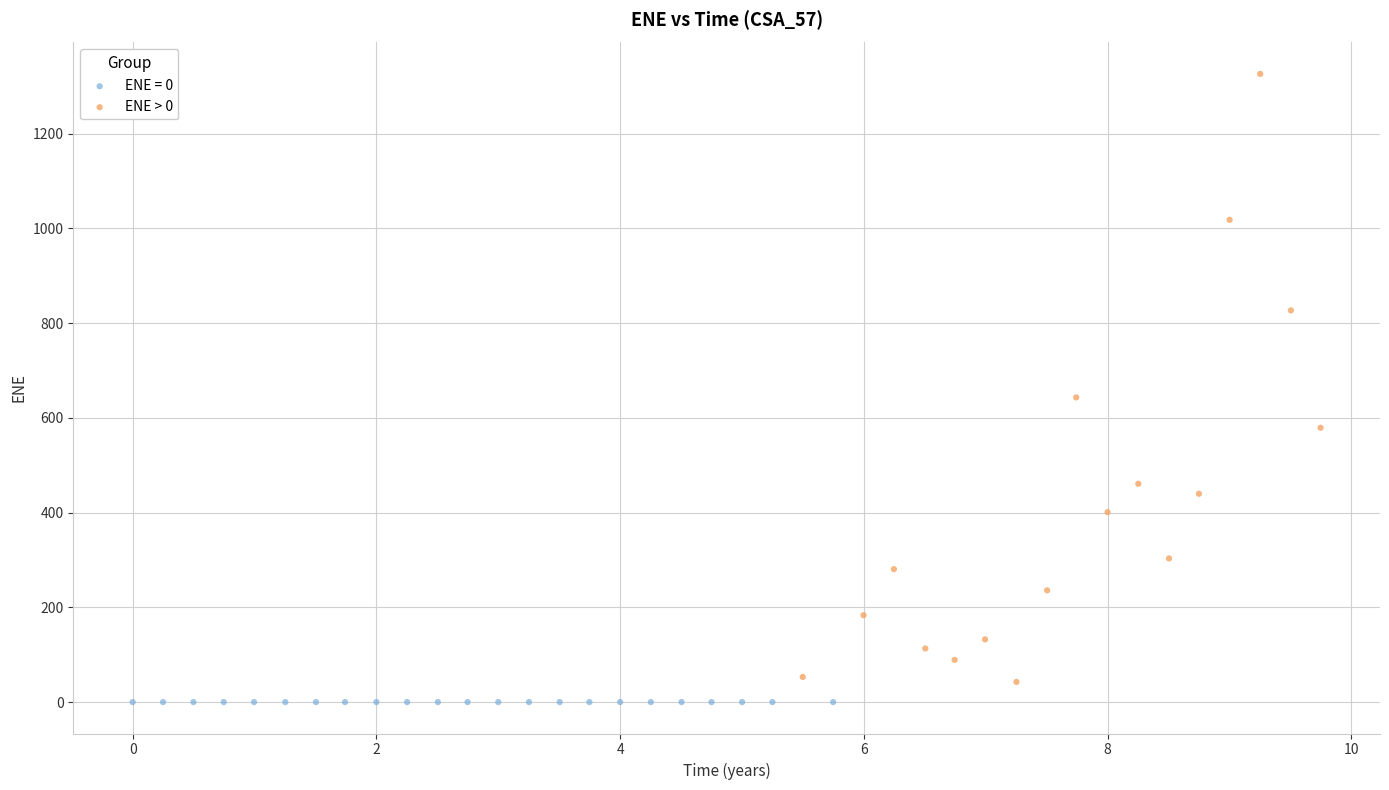

Which series contains the highest Y value?

ENE > 0